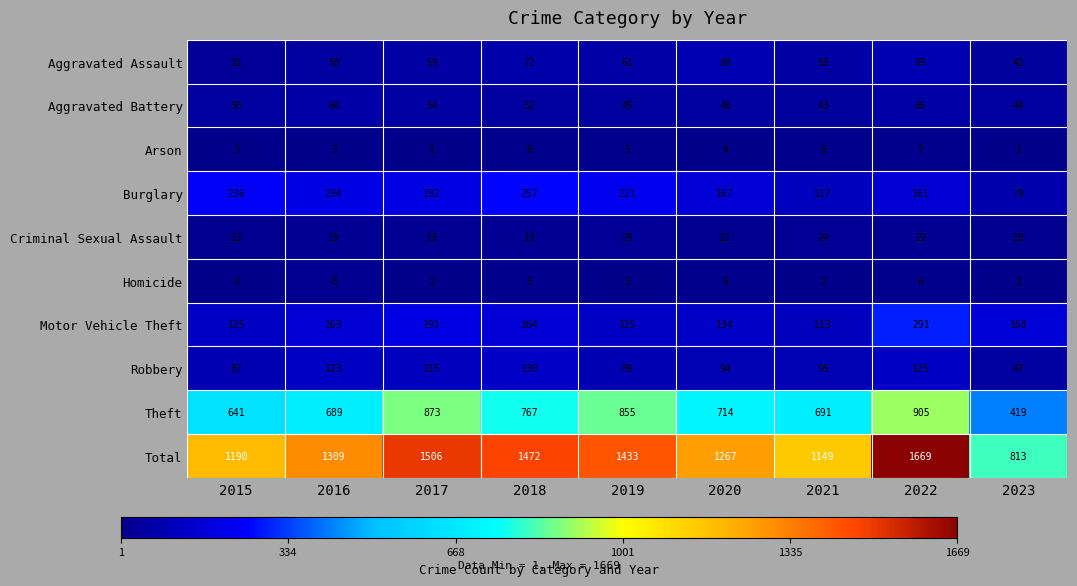

Rank the series by their maximum value, from lowest to highest.

Arson, Homicide, Criminal Sexual Assault, Aggravated Battery, Aggravated Assault, Robbery, Burglary, Motor Vehicle Theft, Theft, Total